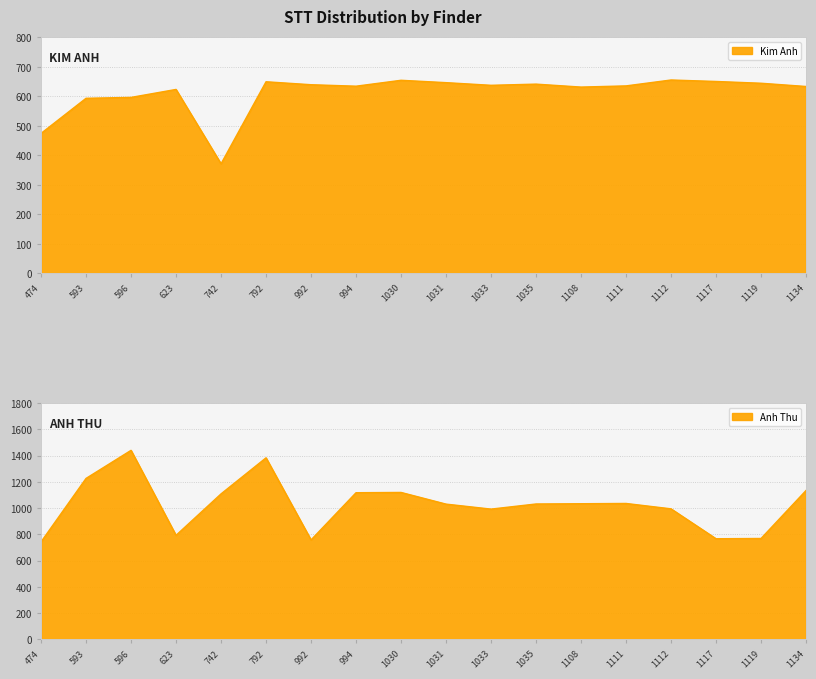

What is the difference between the second highest and minimum values in the Anh Thu series?

641